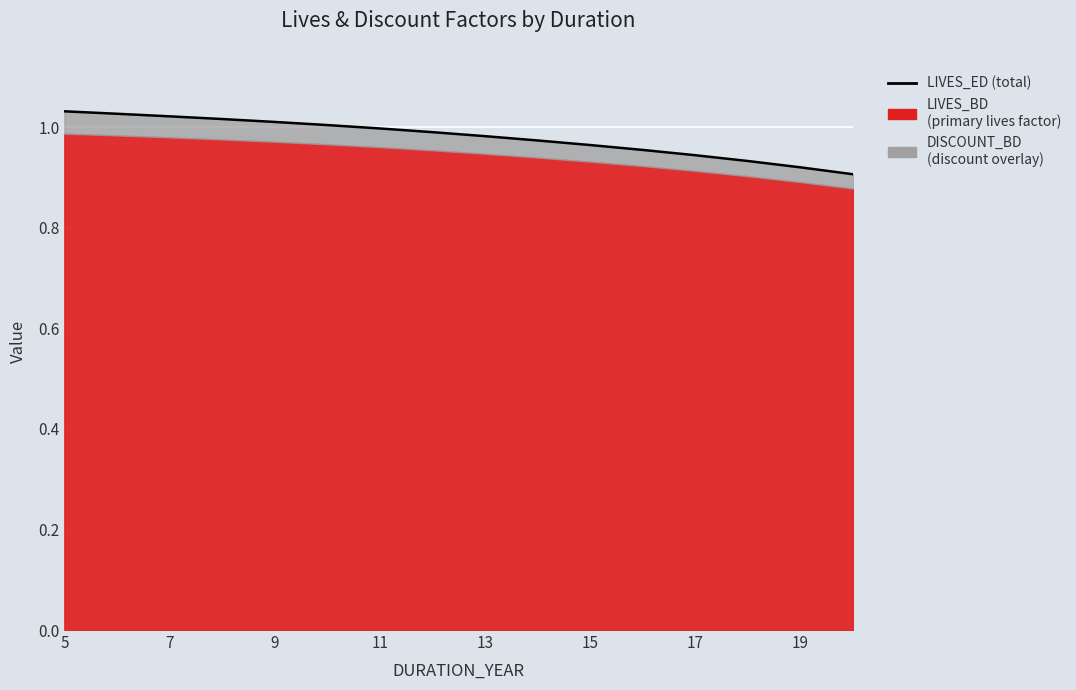

Between 11 and 12, which is larger?

11